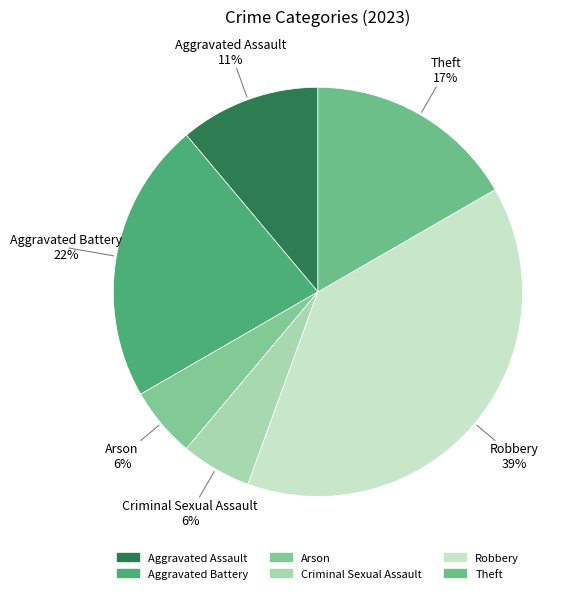

What percentage is the Robbery slice, to the nearest percent?

39%